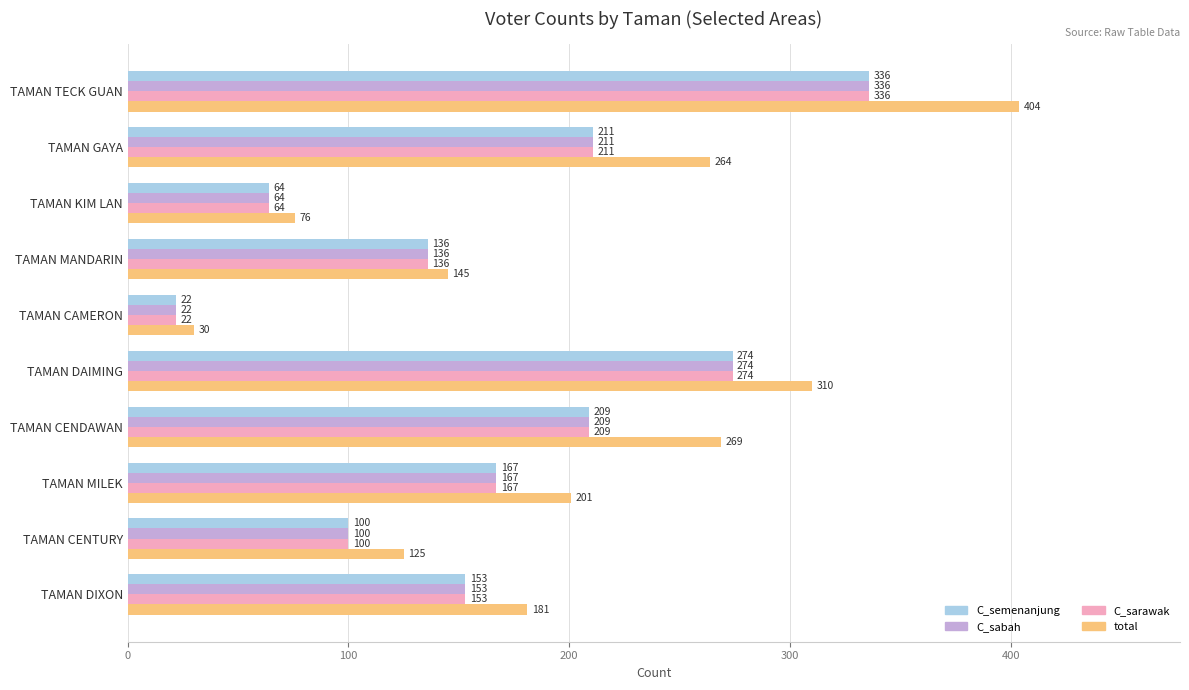

Read the C_sabah value at TAMAN MANDARIN, to the nearest 50.

150